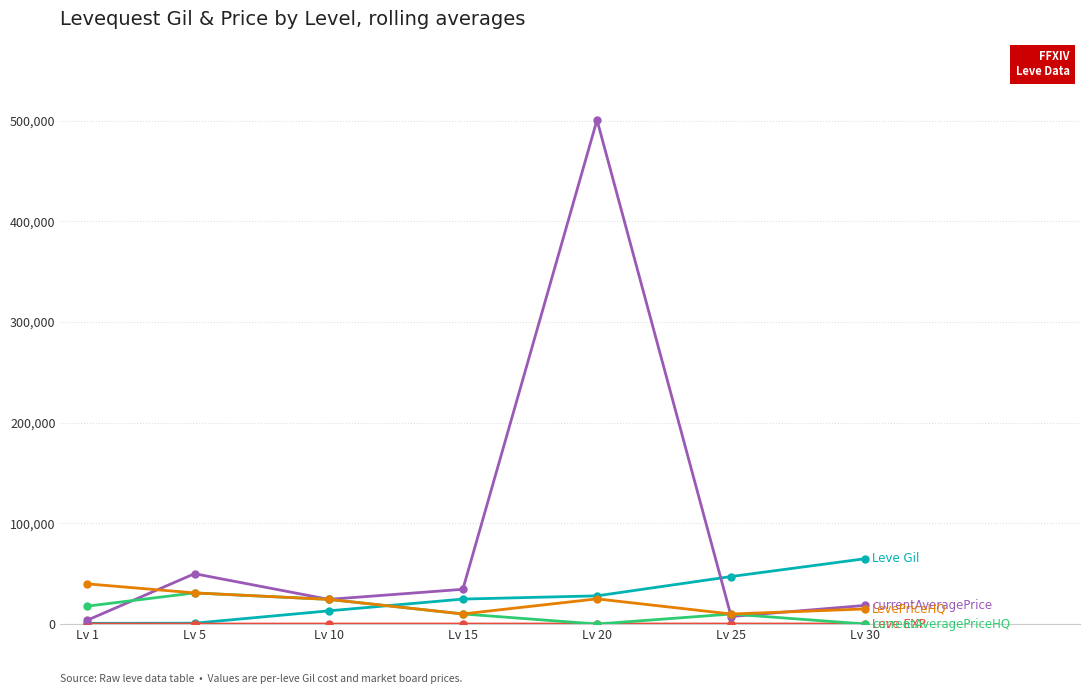

What is the maximum value shown in the chart?

500643